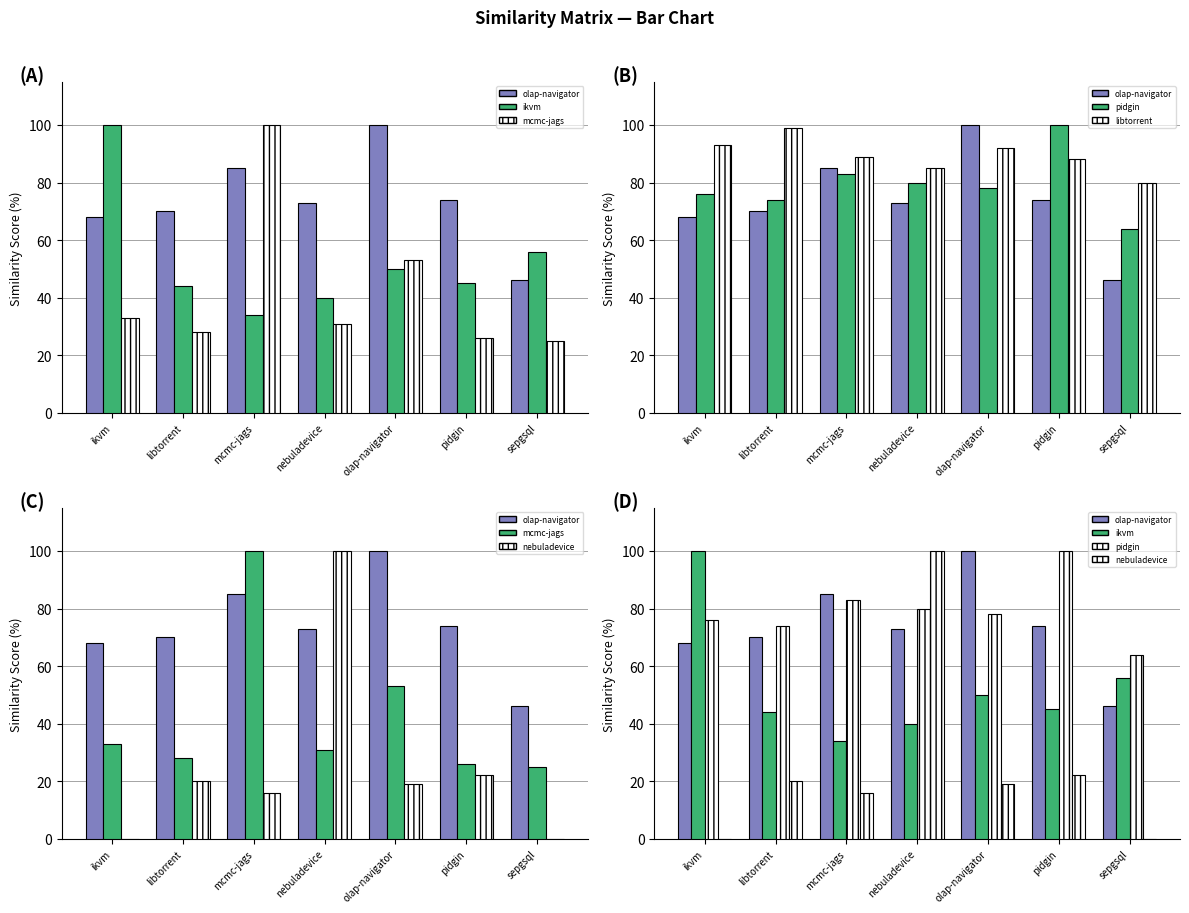

The value of ikvm.csv at sepgsql is 33.3. True or false?

False